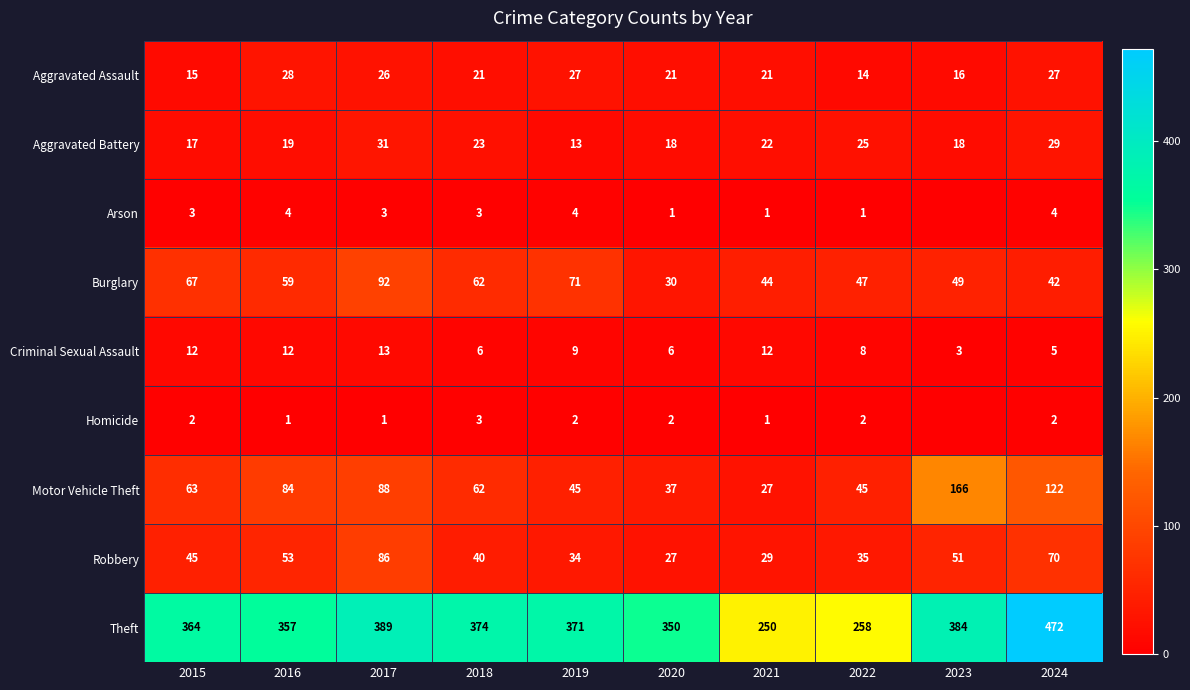

What is the highest value of the Aggravated Battery series?

31